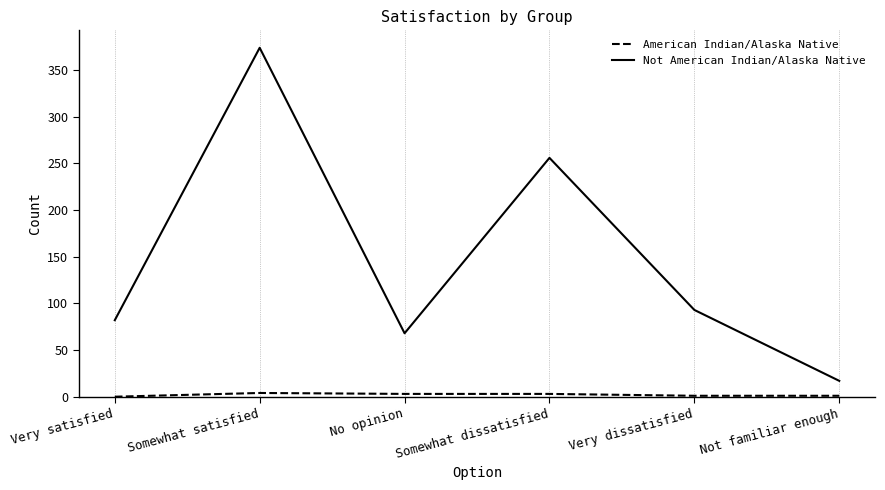

What is the maximum value shown in the chart?

374